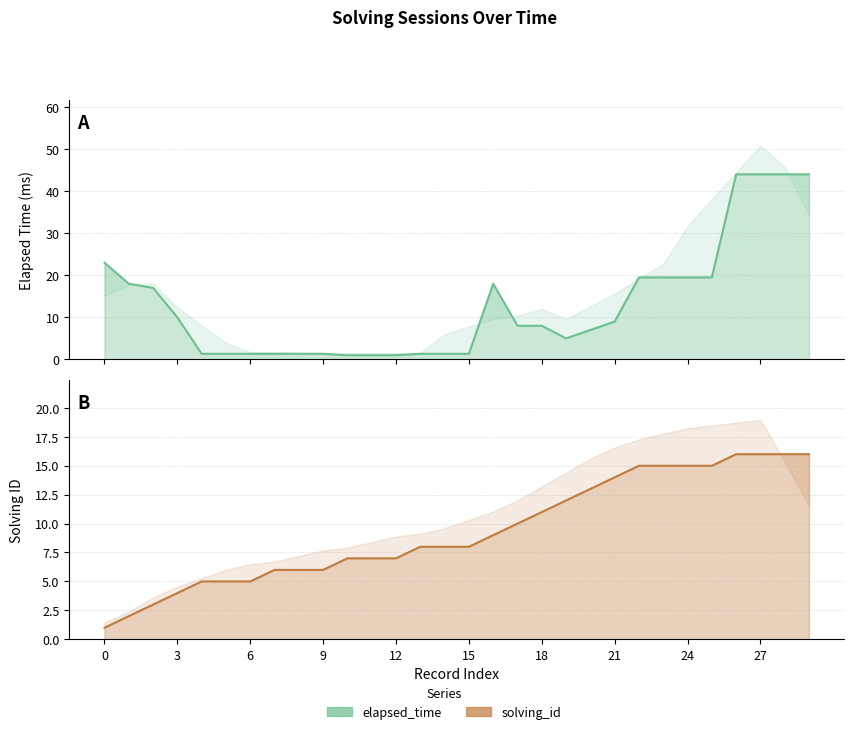

Reading left to right, list all the values displayed in this chart.

solving_id: 1.0	2.0	3.0	4.0	5.0	5.0	5.0	6.0	6.0	6.0	7.0	7.0	7.0	8.0	8.0	8.0	9.0	10.0	11.0	12.0	13.0	14.0	15.0	15.0	15.0	15.0	16.0	16.0	16.0	16.0
elapsed_time: 23.0	18.0	17.0	10.0	1.3	1.3	1.3	1.3	1.3	1.3	1.0	1.0	1.0	1.3	1.3	1.3	18.0	8.0	8.0	5.0	7.0	9.0	19.5	19.5	19.5	19.5	44.0	44.0	44.0	44.0